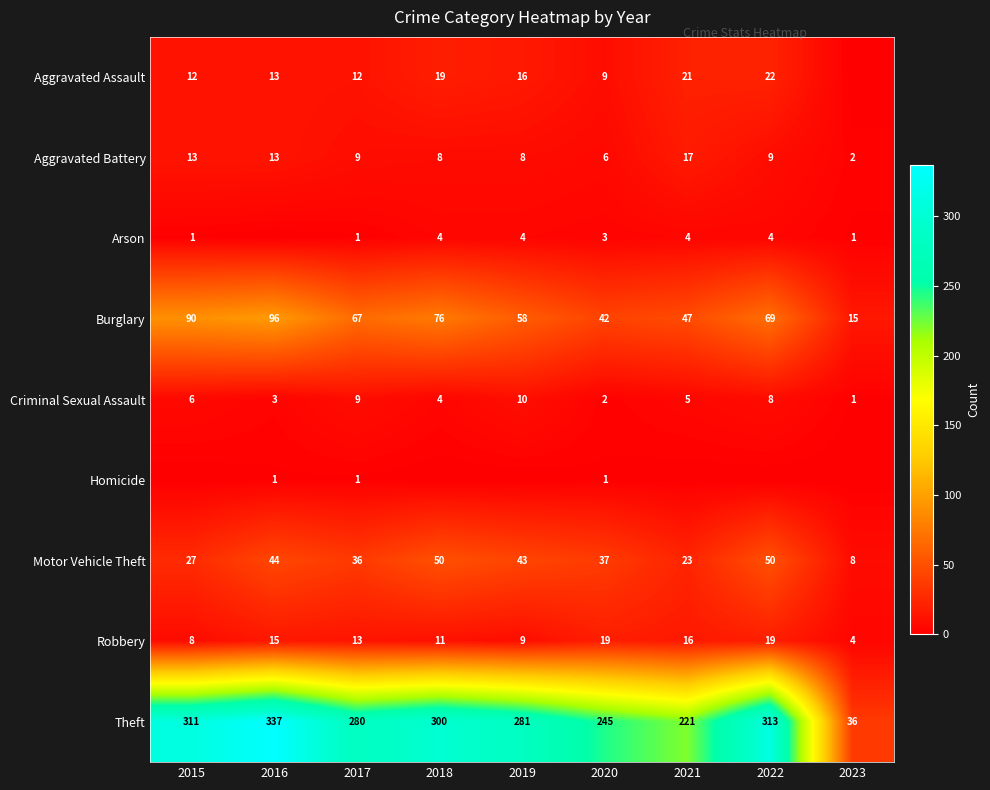

Between 2017 and 2018, which is larger?

2018